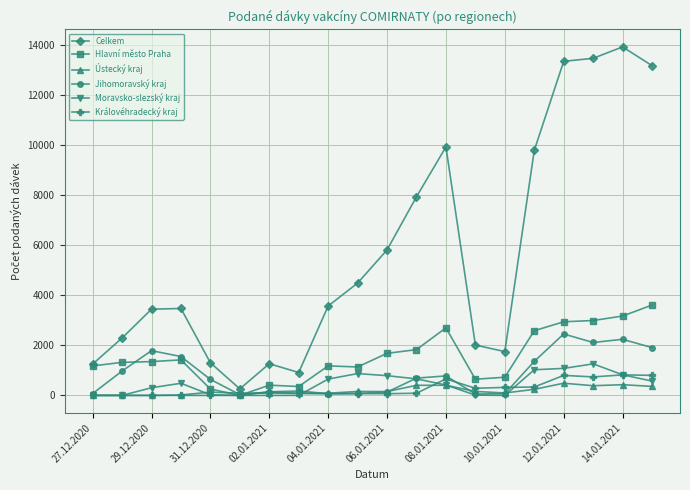

Which series has the largest total across all categories?

Celkem